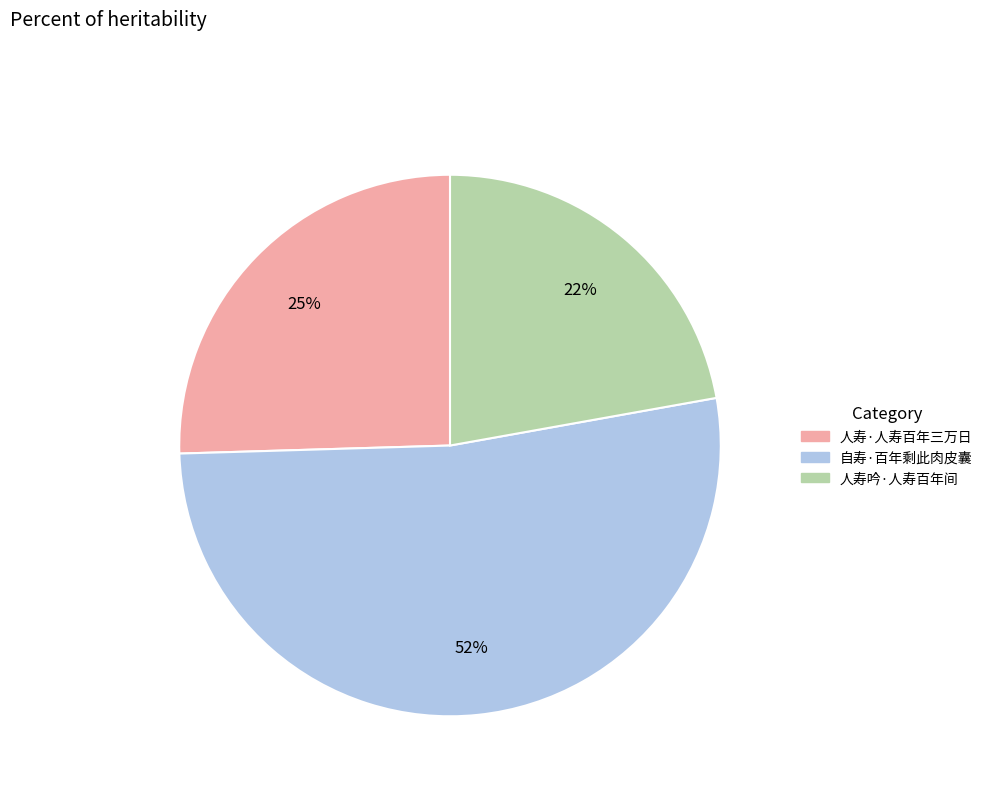

To the nearest percent, what is the difference between the largest and smallest slice percentages?

30%